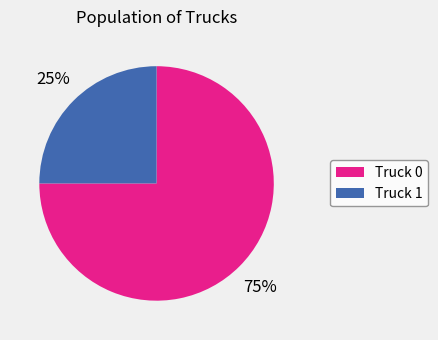

Between Truck 1 and Truck 0, which is larger?

Truck 0